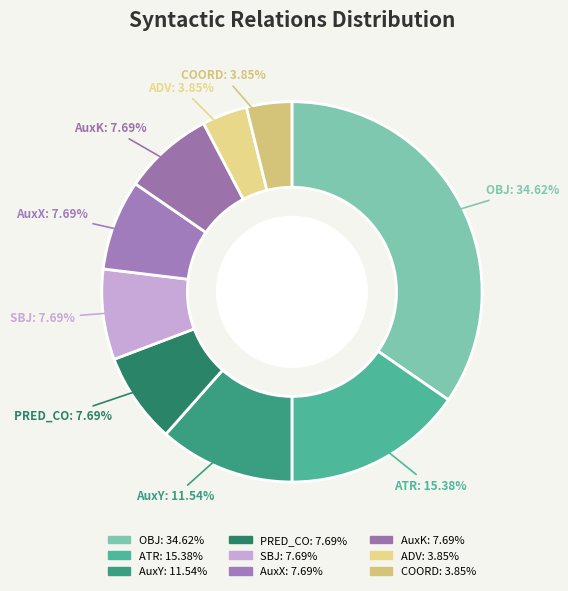

Combined, do ATR and AuxX account for over 50%?

No